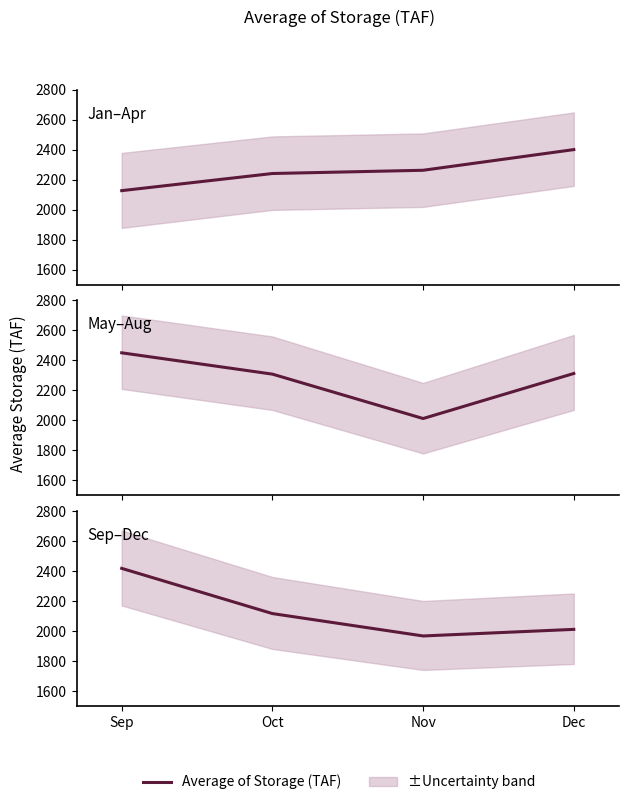

What is the minimum value shown in the chart?

1966.7